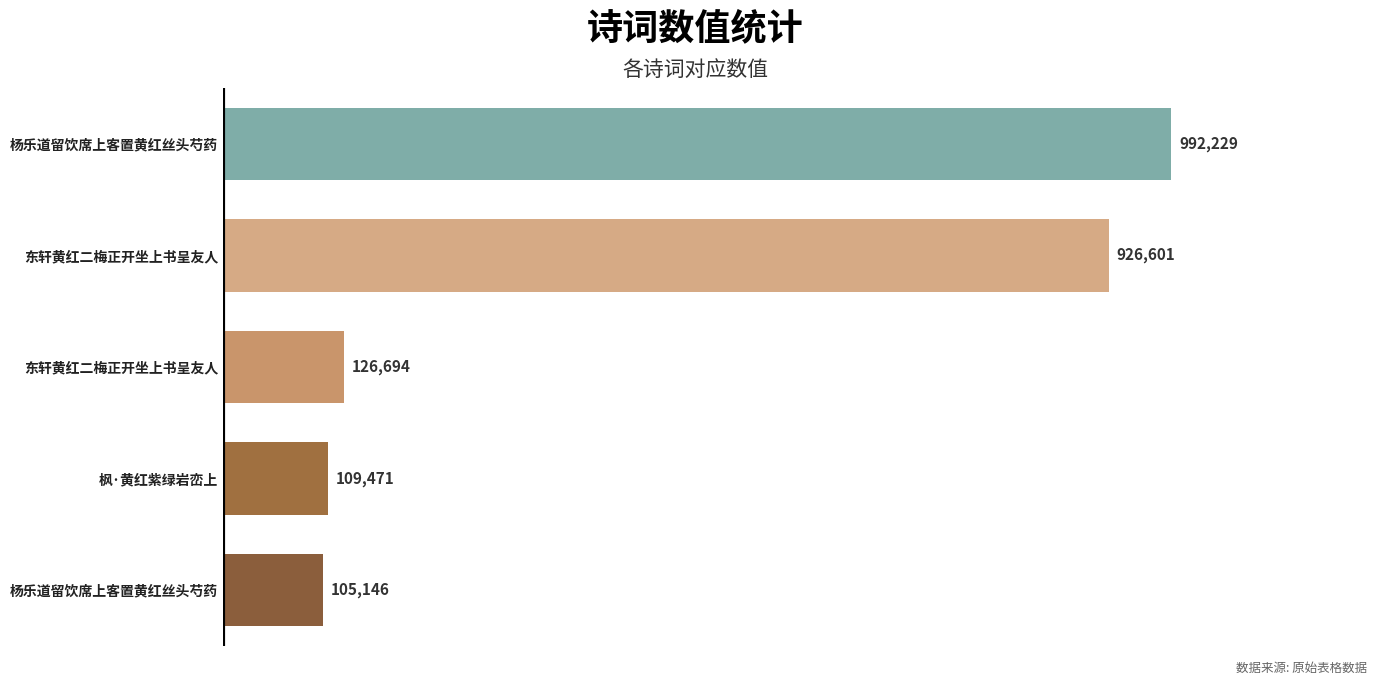

What is the difference between the maximum and minimum values?

887083